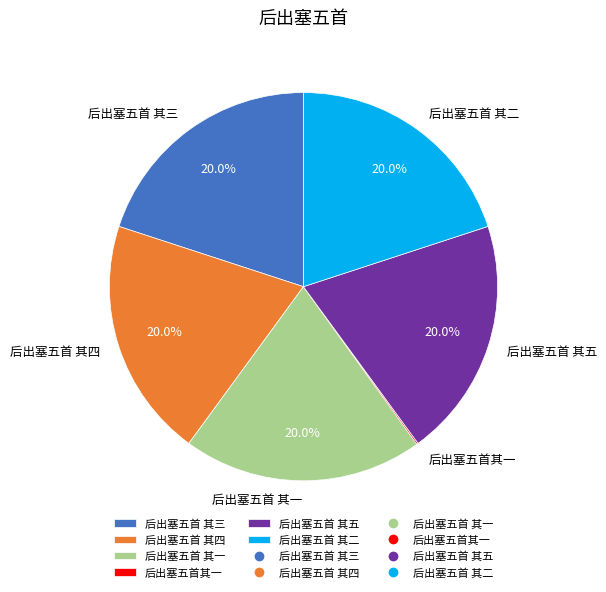

Combined, do 后出塞五首 其一 and 后出塞五首 其五 account for over 50%?

No